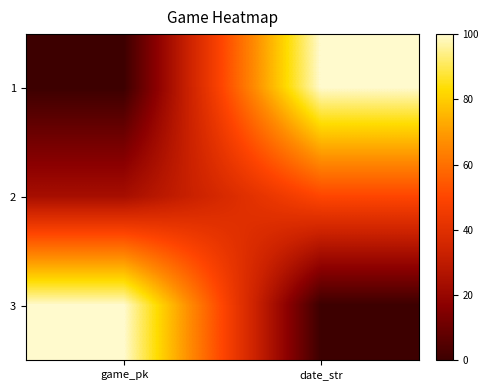

What is the greatest value displayed?

100.0